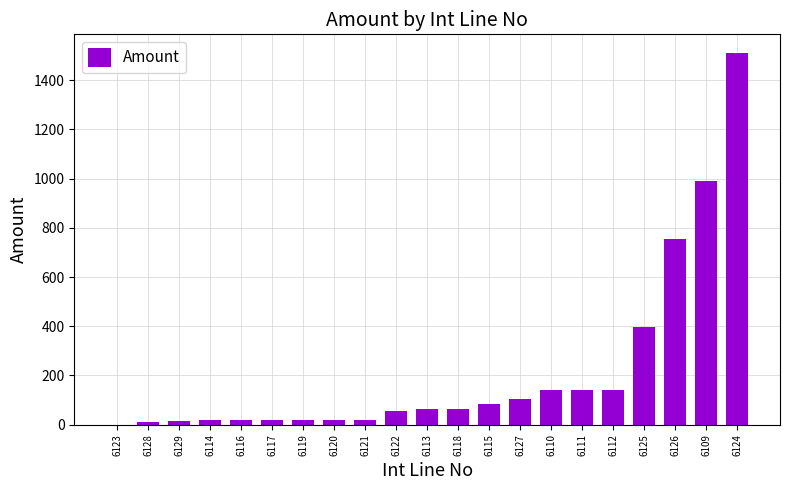

Which category has the highest value across all series?

6124